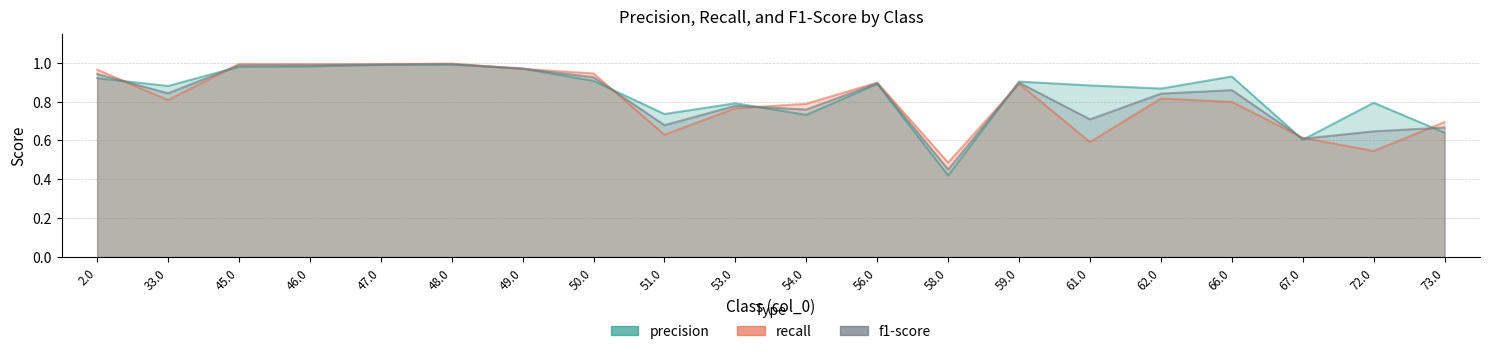

Which category has the lowest value in the f1-score series?

58.0